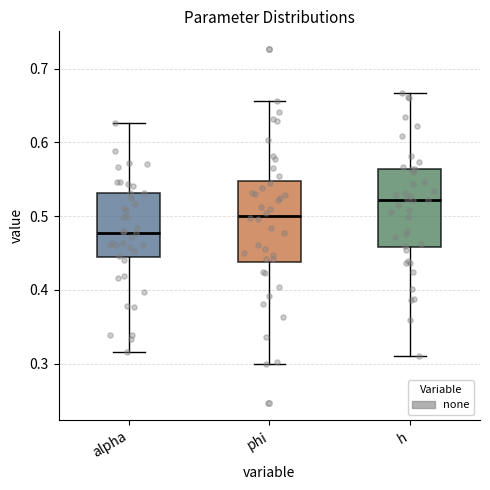

Reading left to right, read every box against the y-axis: the position of its median line, the range the box covers, and the ends of its whiskers. The values are not printed on the chart, so give them approximately, as read against the axis.

alpha: median 0.48, box 0.44 to 0.53, whiskers 0.32 to 0.63
phi: median 0.50, box 0.44 to 0.55, whiskers 0.30 to 0.66
h: median 0.52, box 0.46 to 0.56, whiskers 0.31 to 0.67